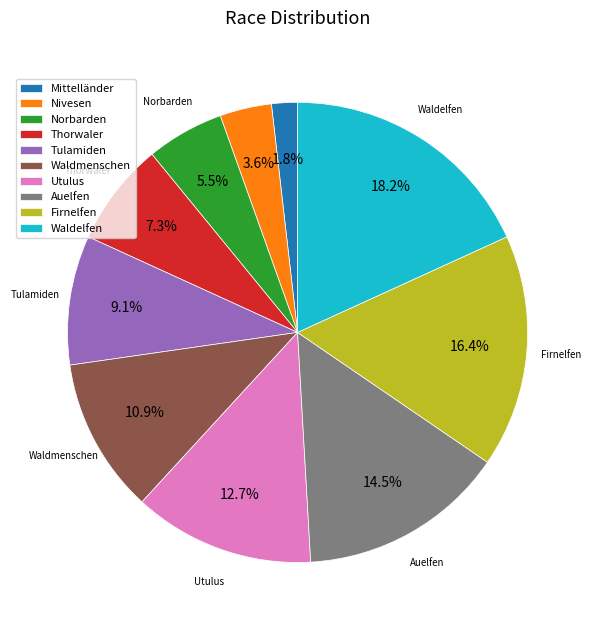

How many slices are in this pie chart?

10